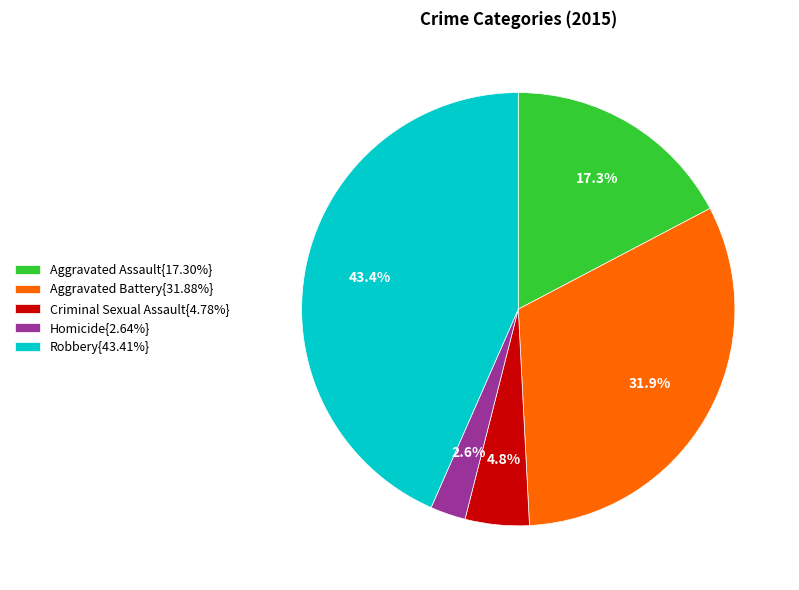

Combined, do Homicide{2.64%} and Aggravated Assault{17.30%} account for over 50%?

No